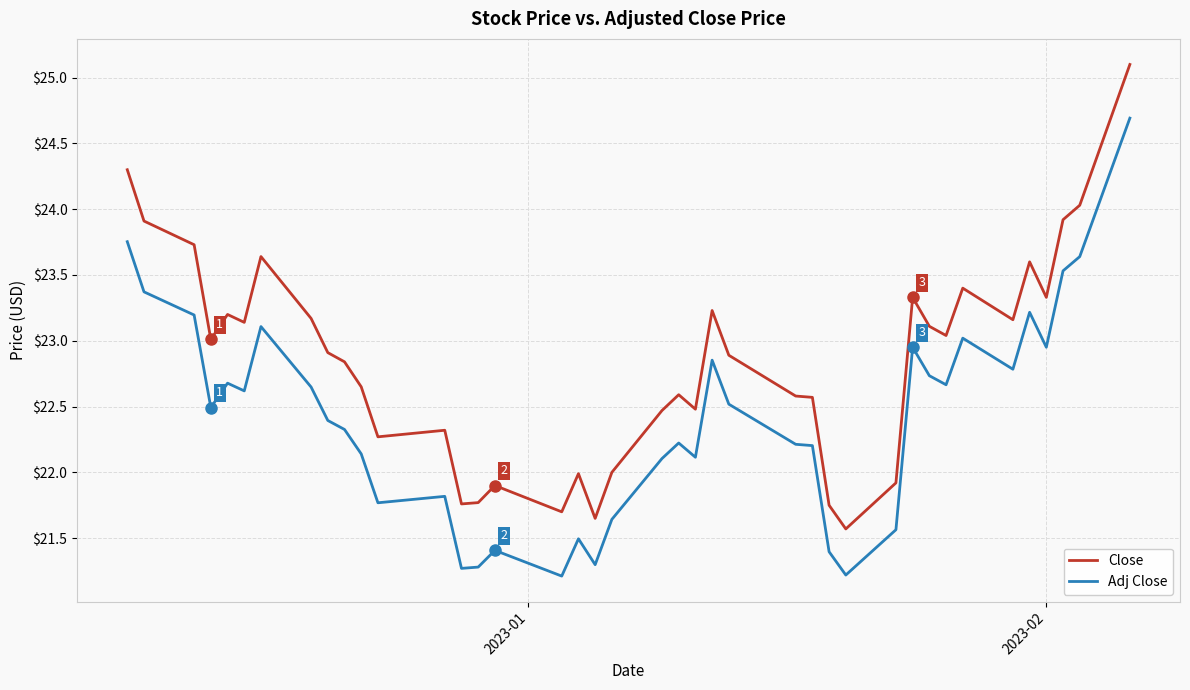

What is the difference between the maximum and second lowest values in the Close series?

3.5